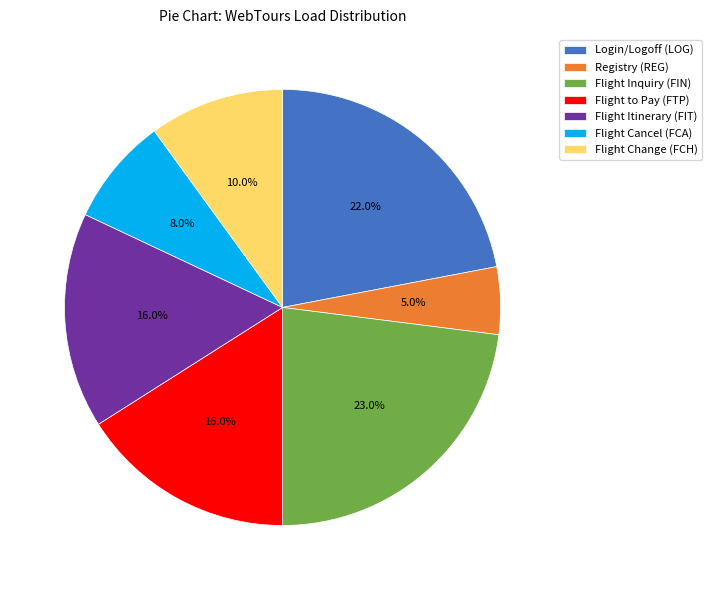

True or false: Registry (REG) accounts for 1% of the total.

False